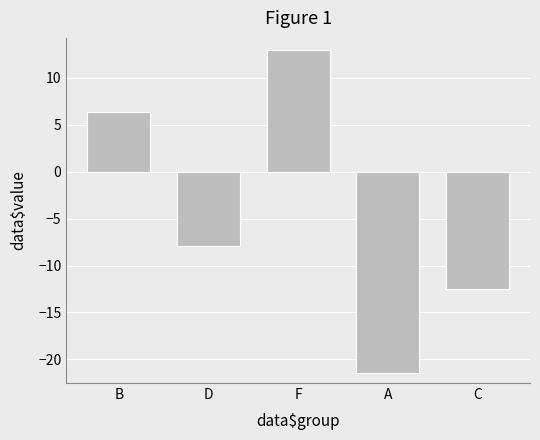

Reading left to right, what are all the values shown in this chart?

B=6.4	D=-8.0	F=13.0	A=-21.4	C=-12.5